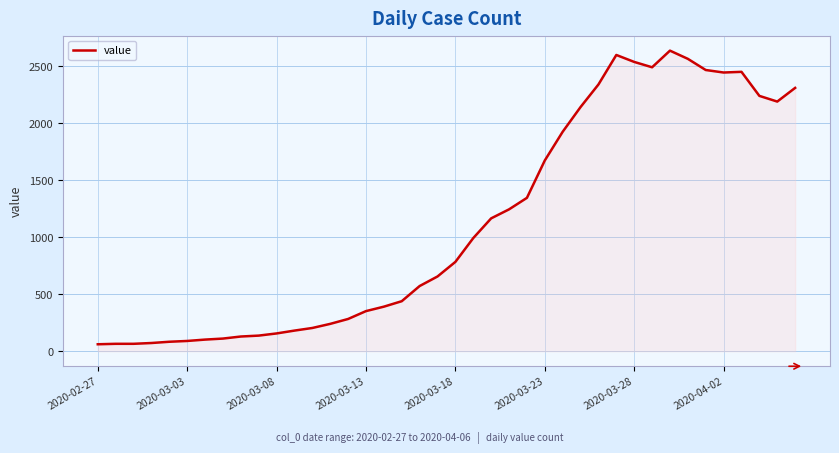

Count the number of categories in the chart.

40